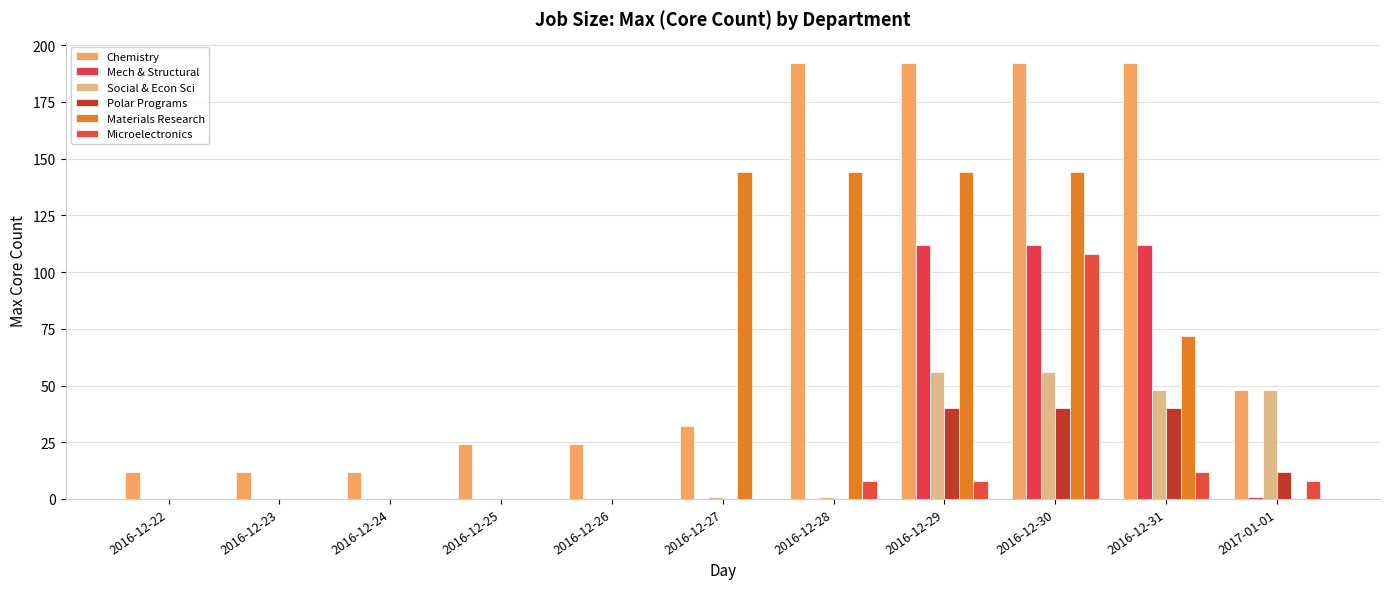

What position from the right is 2017-01-01?

1